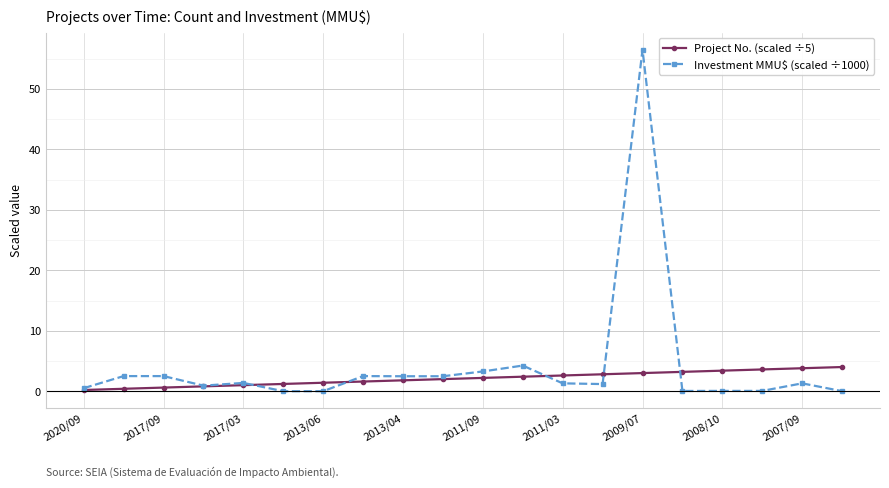

How many series are shown in this chart?

2